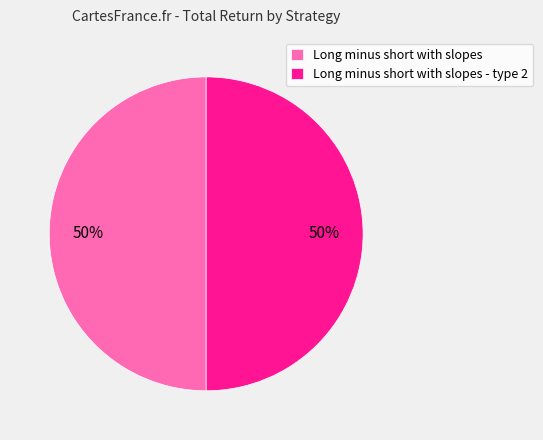

The Long minus short with slopes slice represents 1% of the pie. True or false?

False